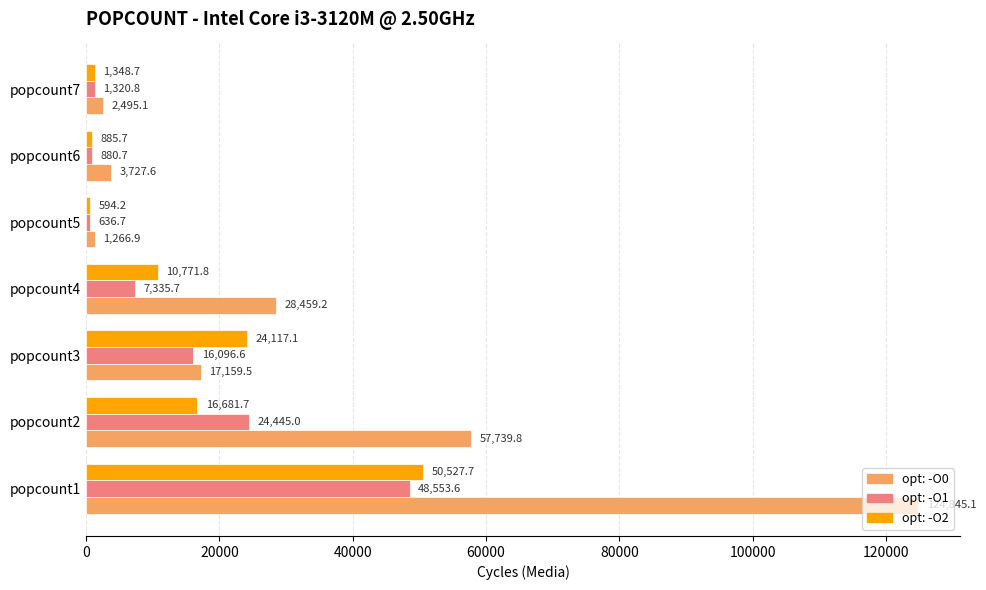

At which label is opt: -O2 closest to 25560?

popcount3